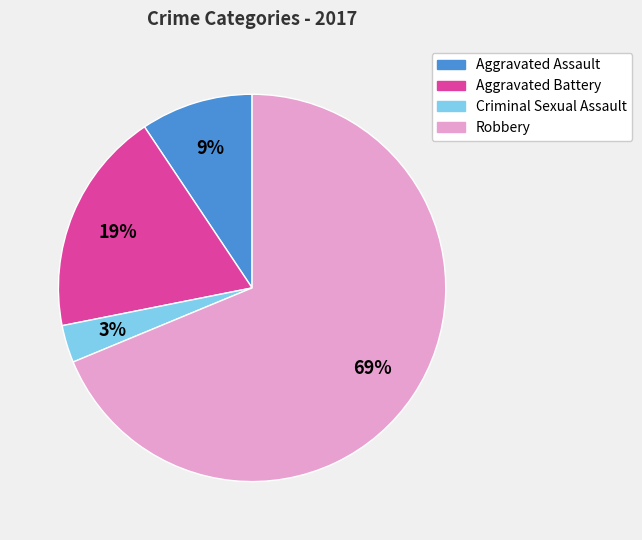

Which slice is the smallest?

Criminal Sexual Assault